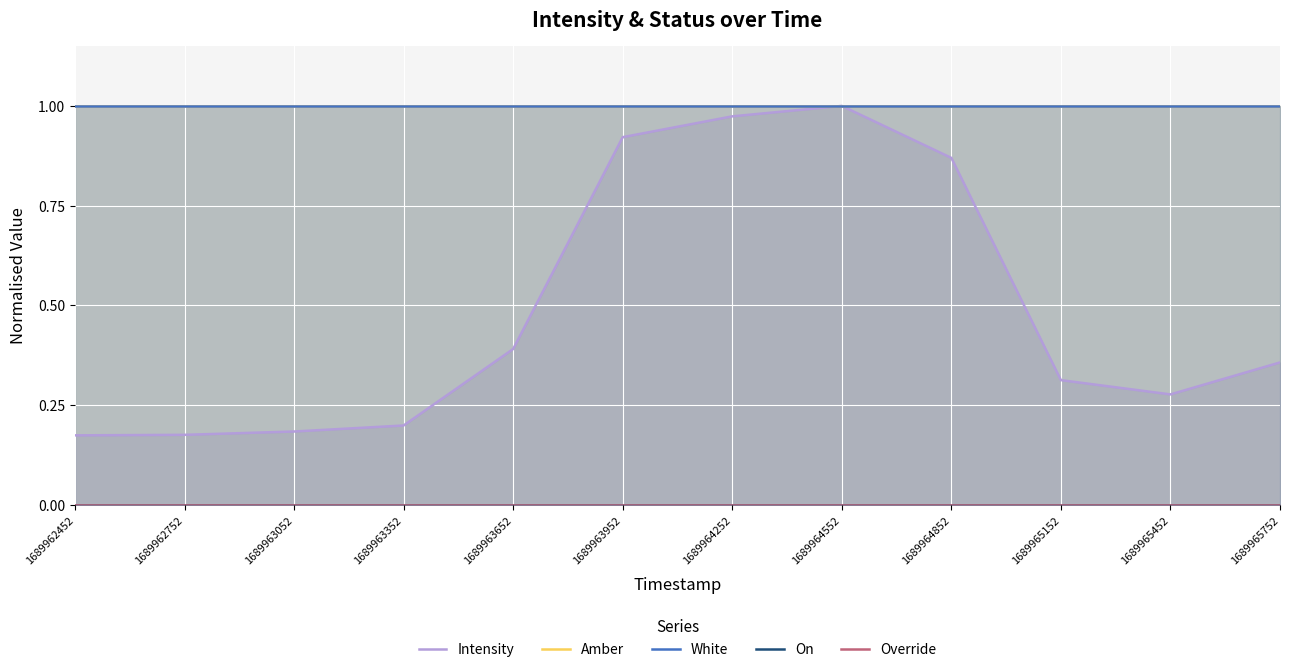

Which has a higher value, 1689963052 or 1689964852?

1689964852